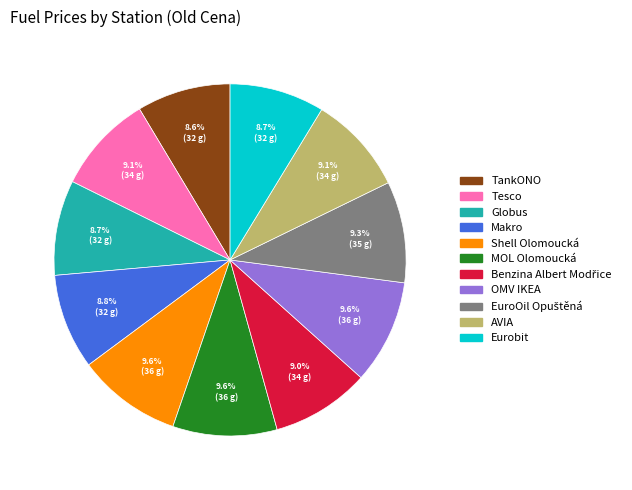

Count the number of slices in the pie.

11